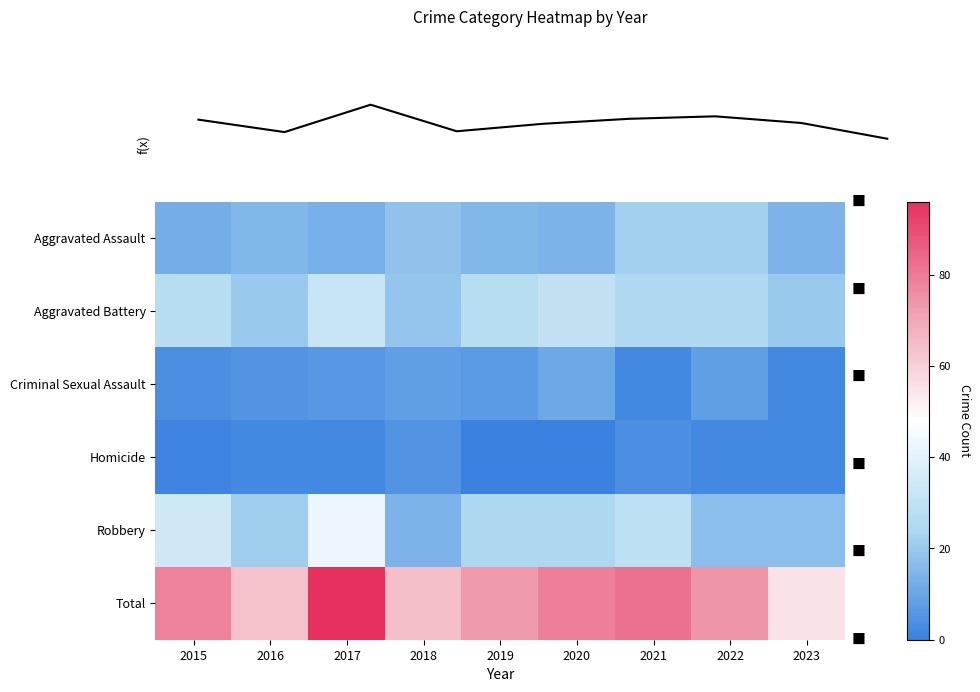

The value of Robbery at 2016 is 21. True or false?

True